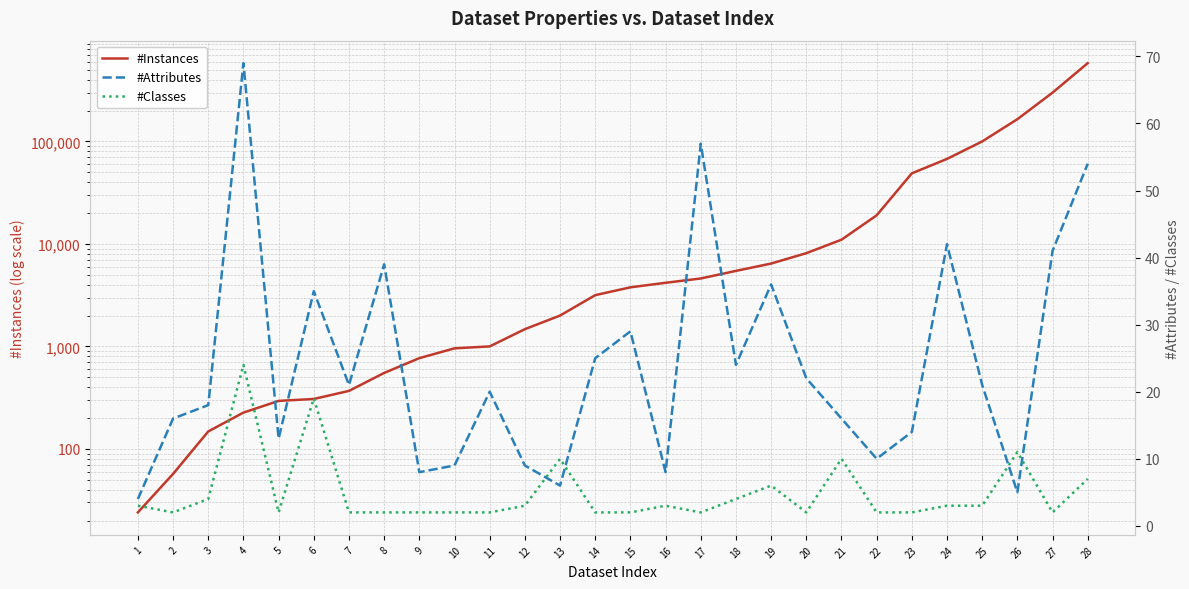

The value of #Classes at 26 is 11. True or false?

True